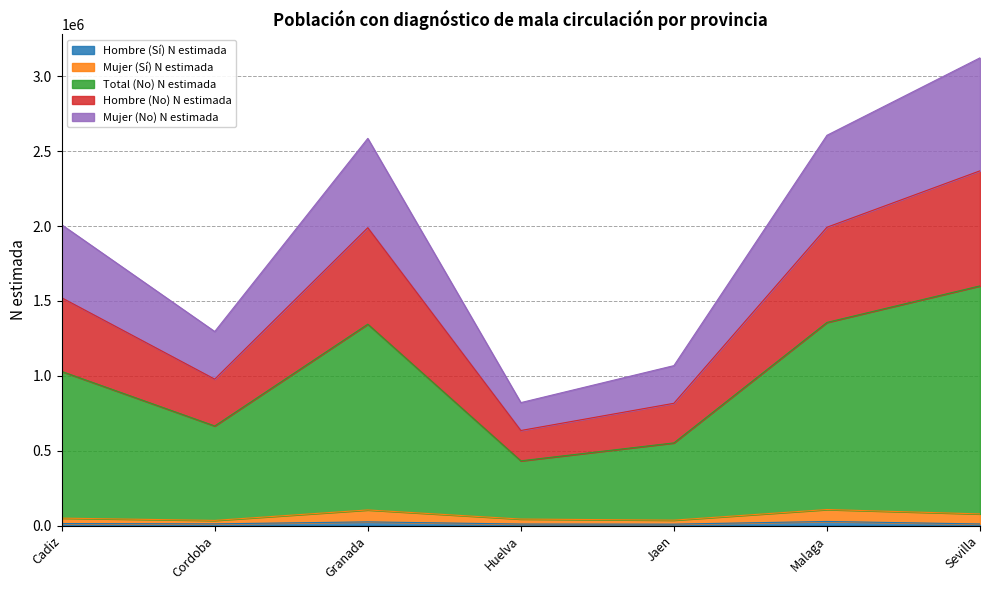

In Mujer (Sí) N estimada, how many points are lower than both neighbors (excluding endpoints)?

2